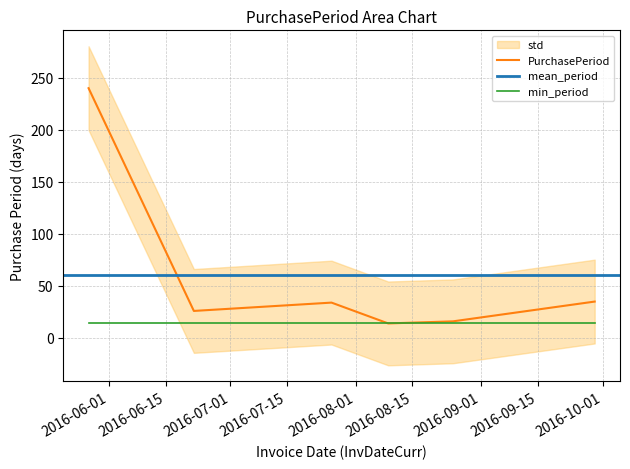

Between 2016-05-27 and 2016-08-09, which is larger?

2016-05-27